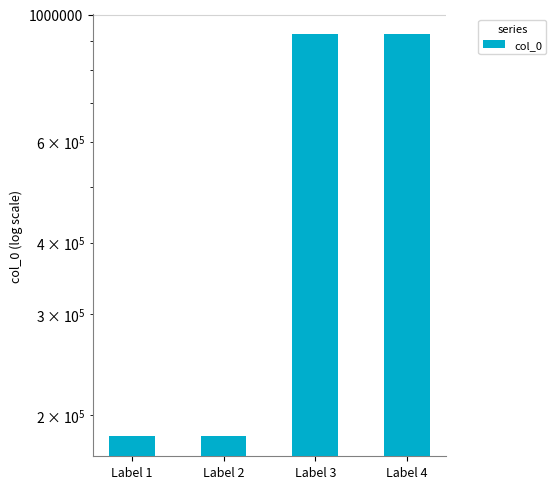

Rank the categories by value from highest to lowest.

Label 4, Label 3, Label 1, Label 2